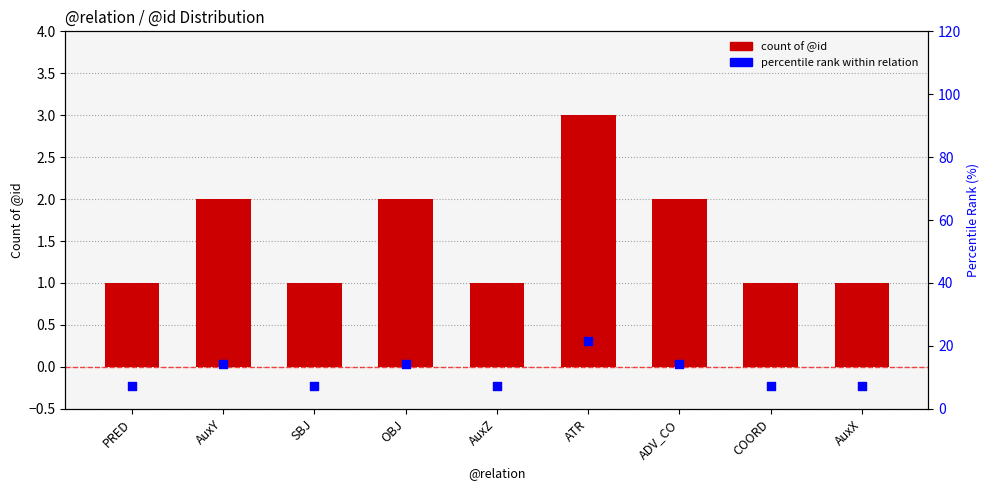

At how many categories does at least one series exceed 4?

9